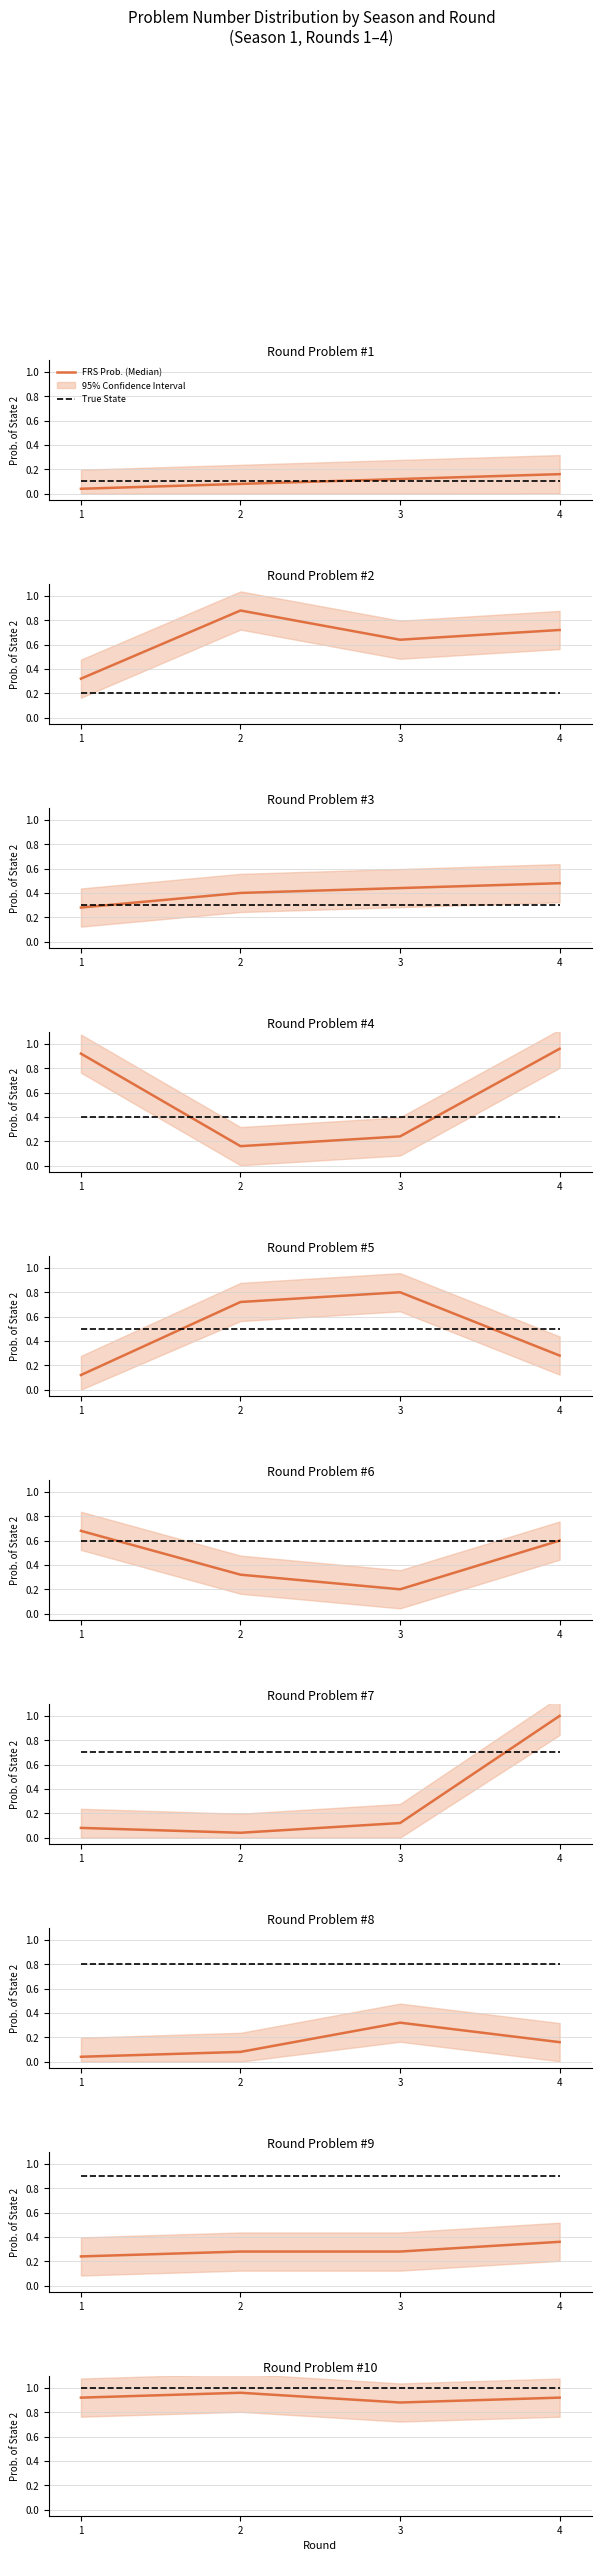

True or false: FRS Prob. (Median) has more than 1 interior local peaks.

False